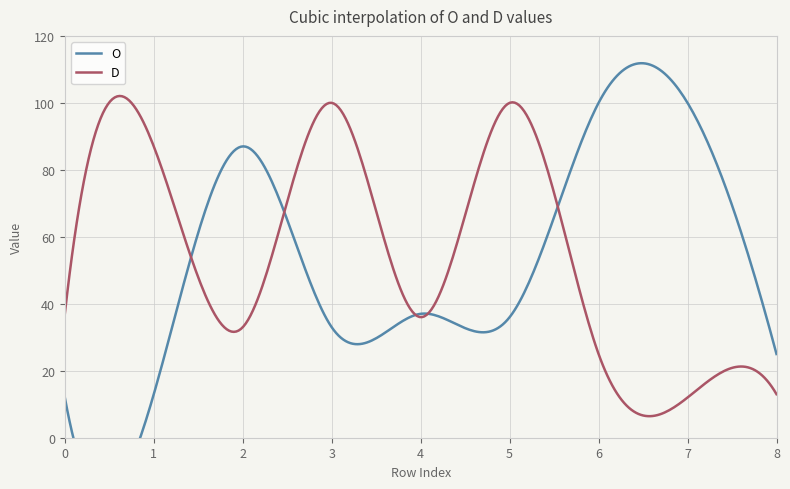

In D, how many points are higher than both neighbors (excluding endpoints)?

4